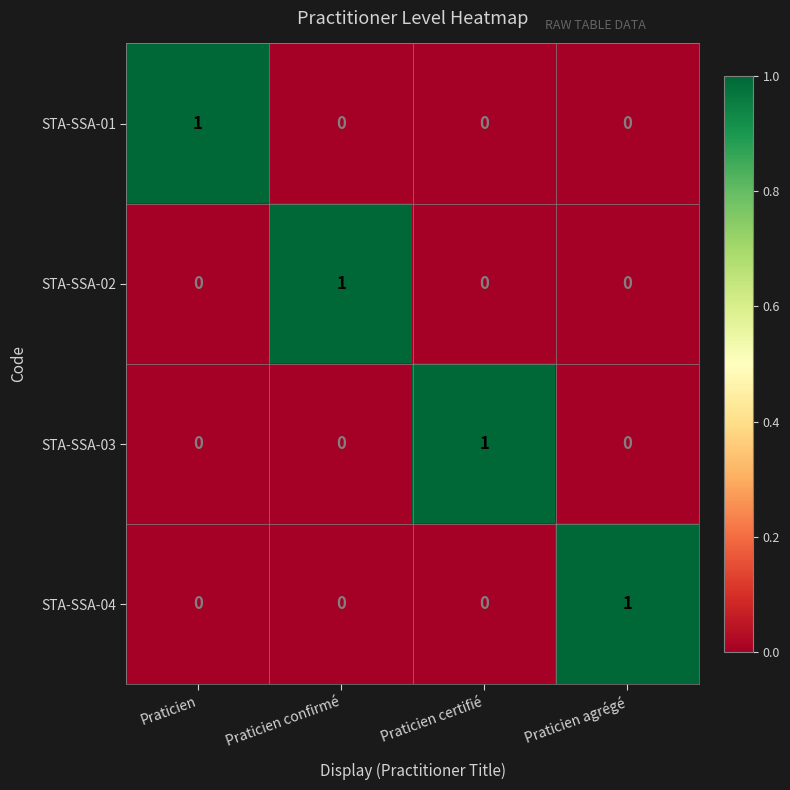

True or false: STA-SSA-04 has a value of 1 at Praticien agrégé.

True